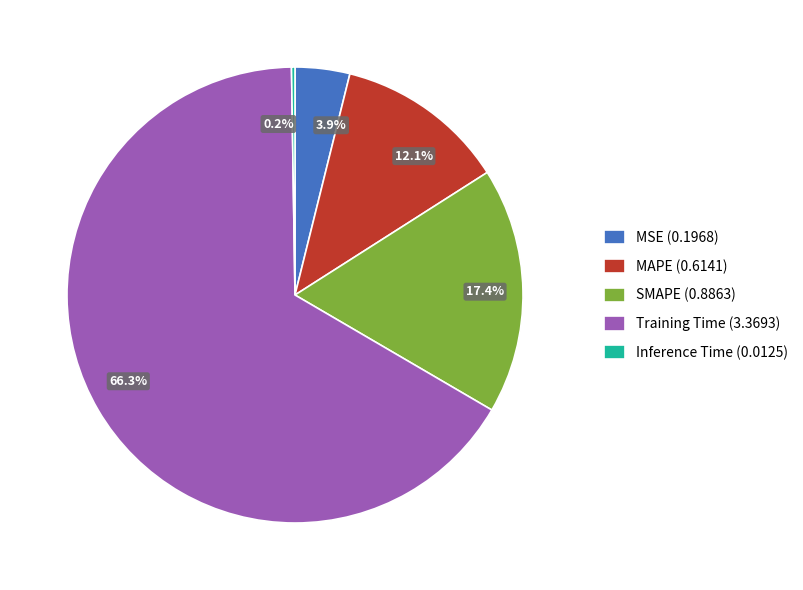

Between 17.4% and 66.3%, which is larger?

66.3%